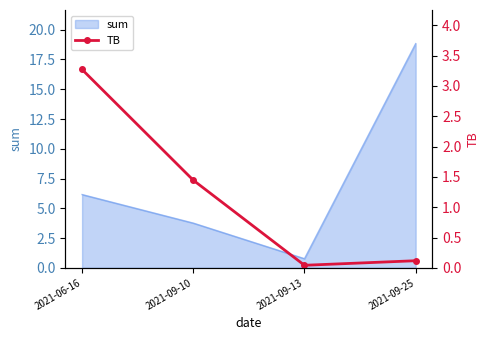

How many data points are above 1?

2